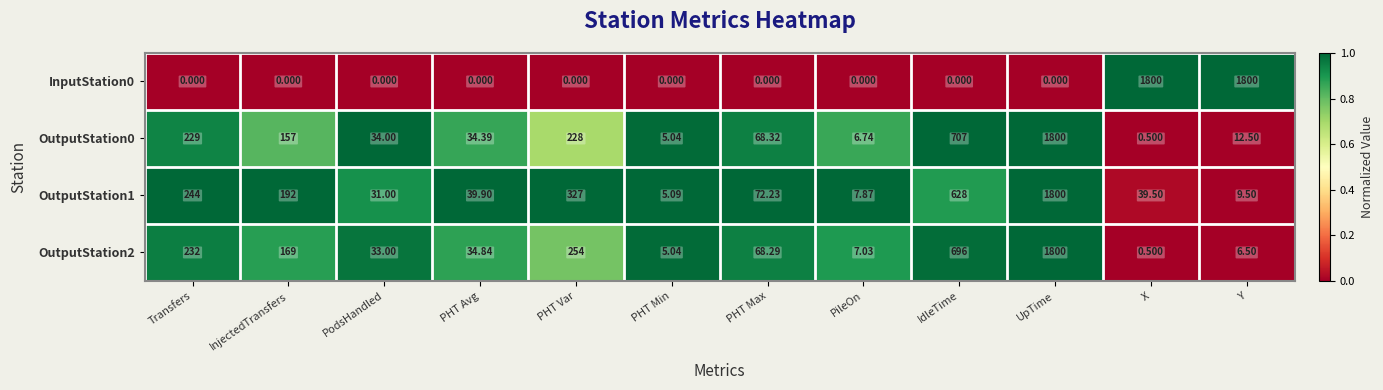

What is the total value across all series at PileOn?

21.6